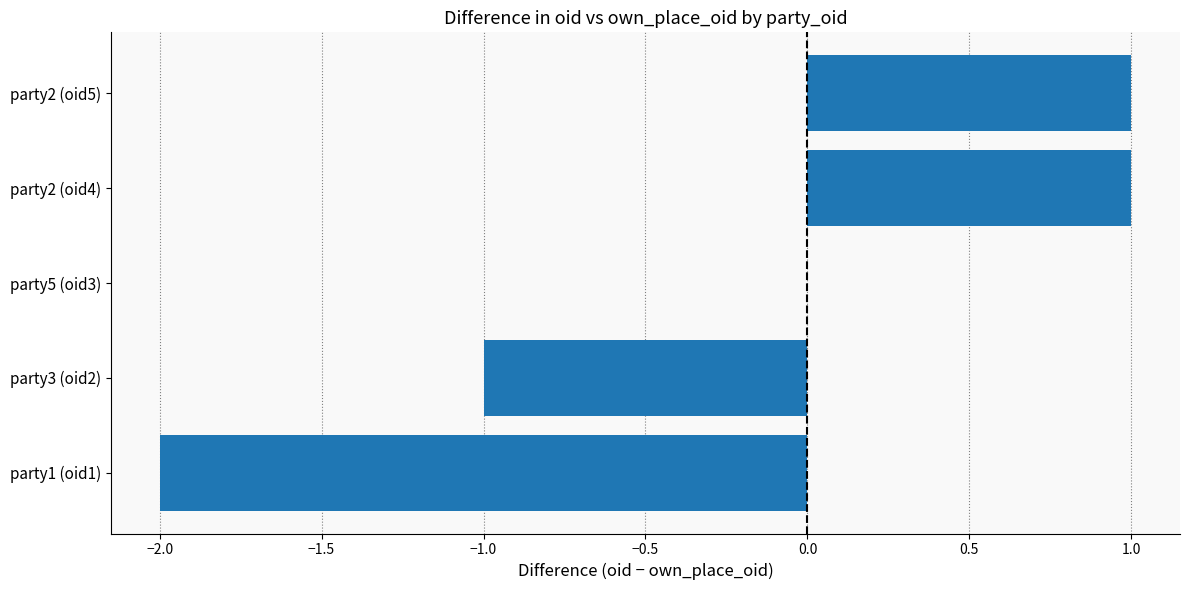

True or false: the data shows -1 at party3 (oid2).

True